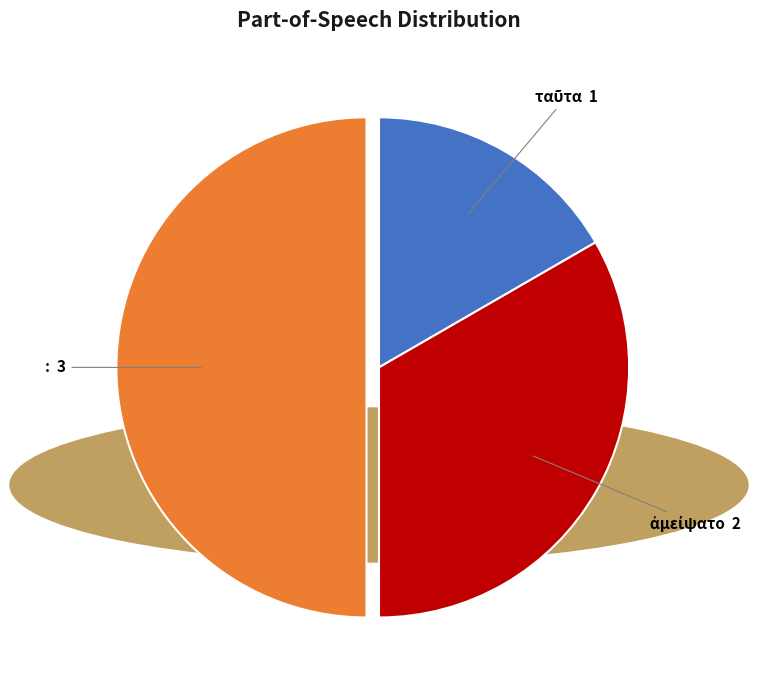

What is the largest slice in the pie chart?

: